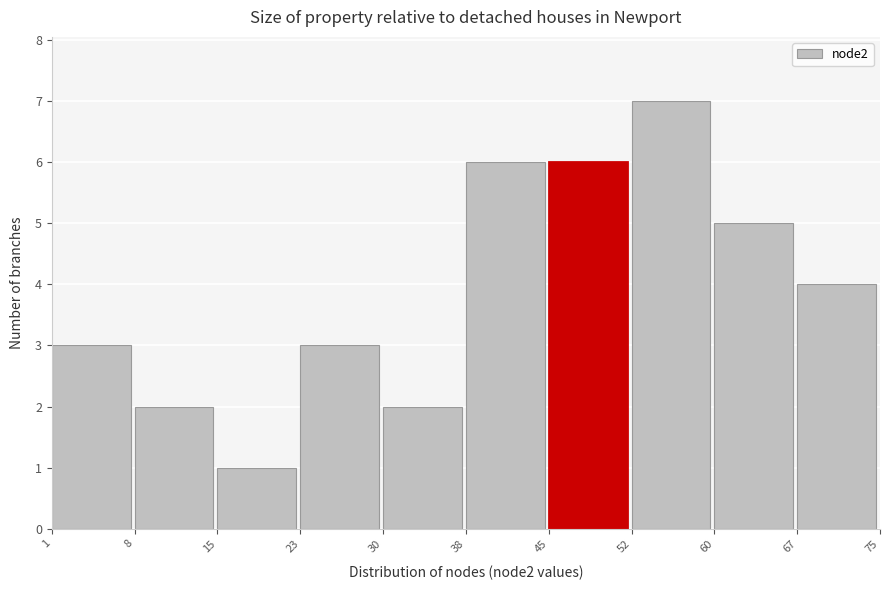

Reading right to left, extract all data points from this chart.

4	5	7	6	6	2	3	1	2	3